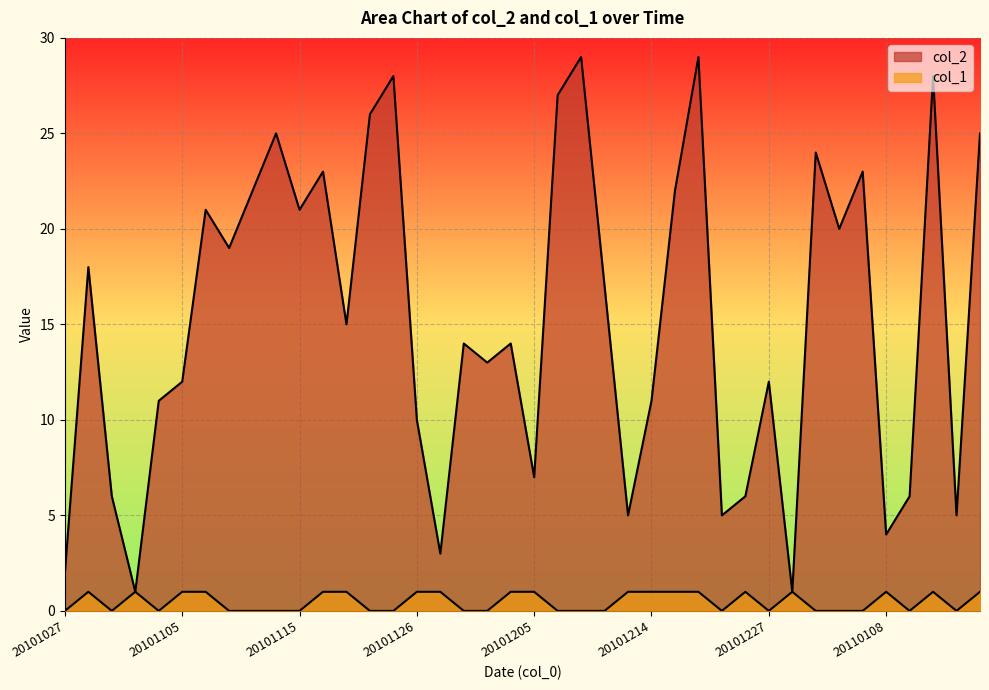

List the series in order of their overall mean, lowest first.

col_1, col_2